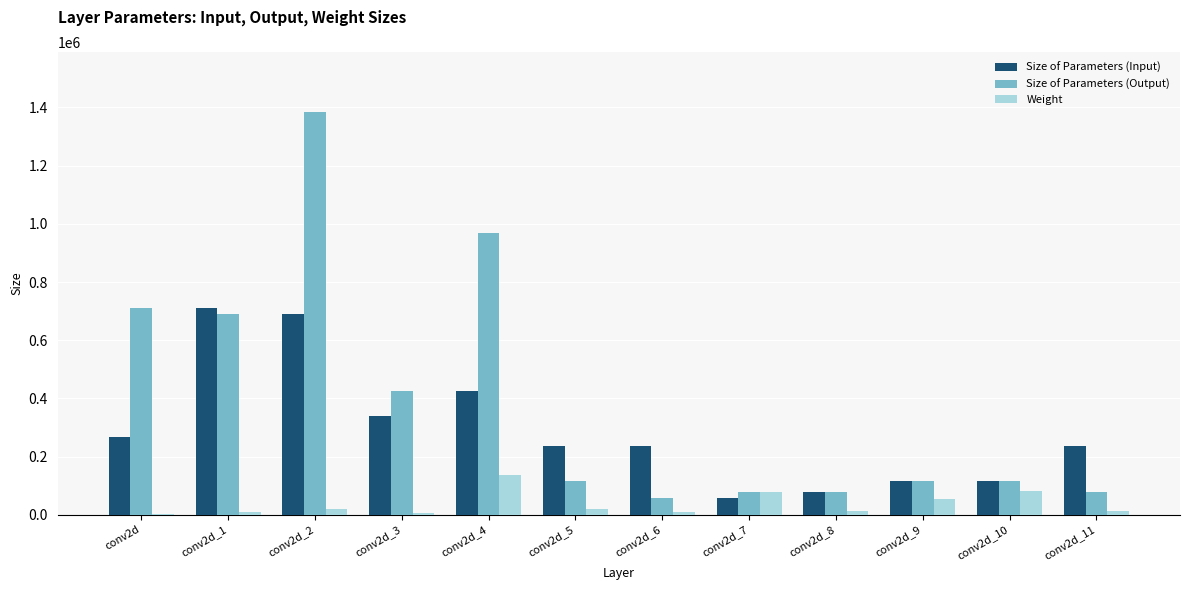

Which series changed the most between conv2d_3 and conv2d_8?

Size of Parameters (Output)